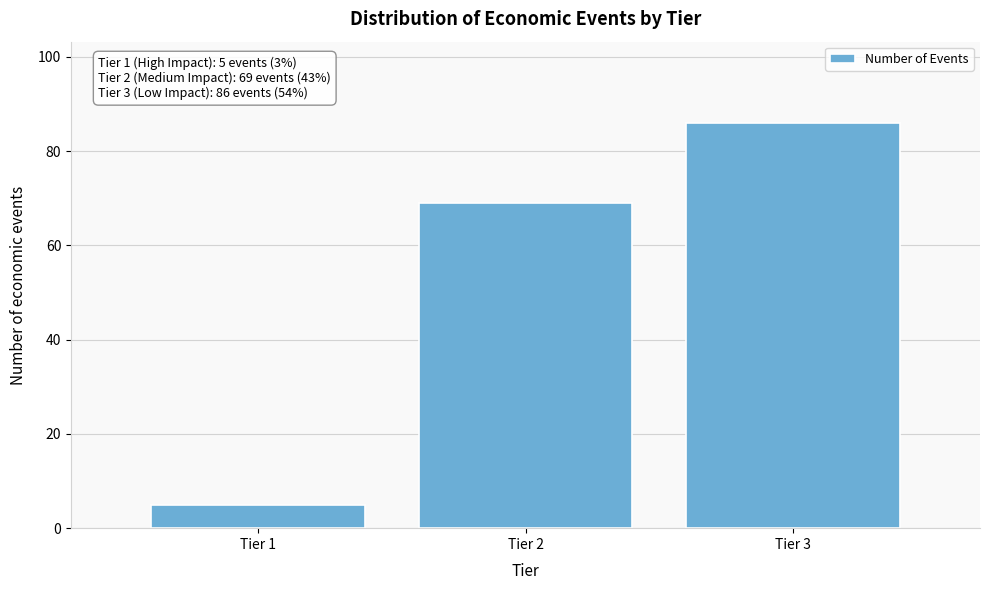

Reading left to right, extract all data points from this chart.

5	69	86